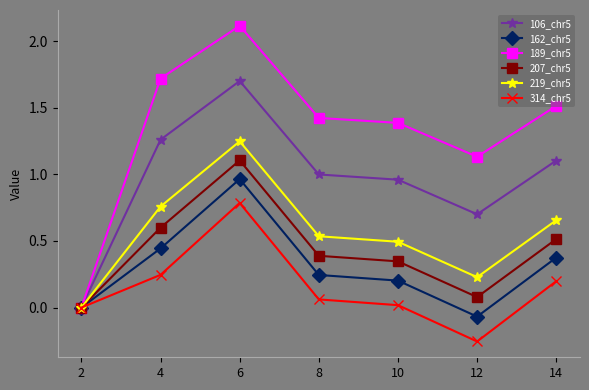

Which series has the widest spread of values?

189_chr5